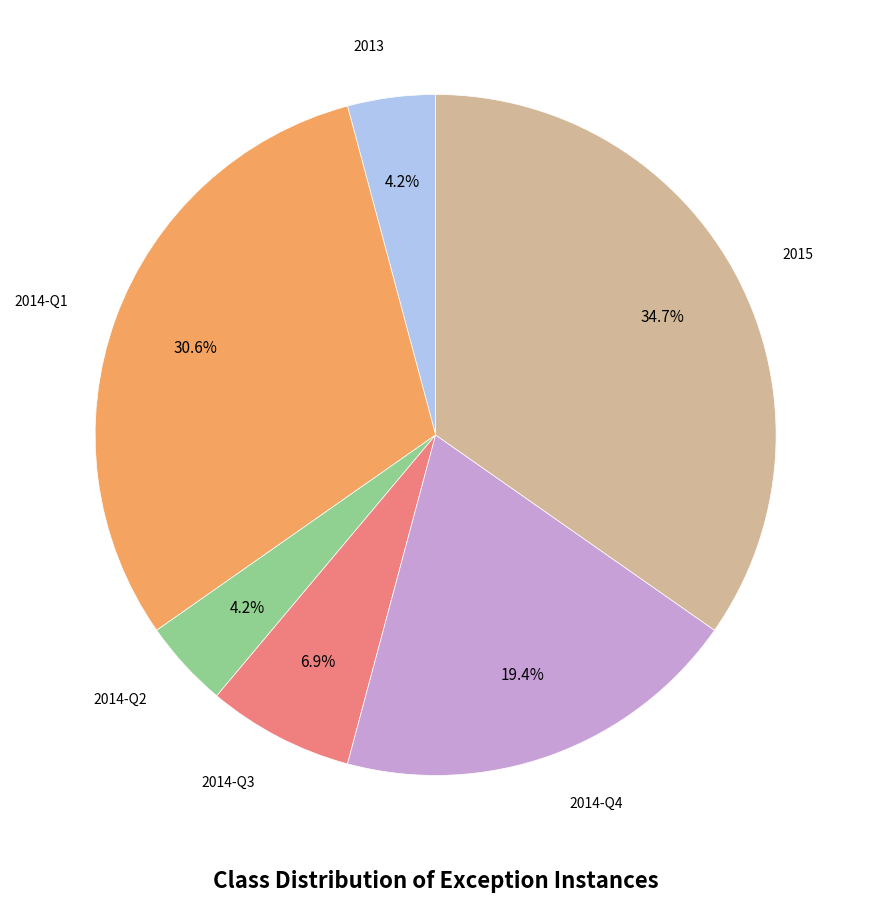

Count the number of slices in the pie.

6